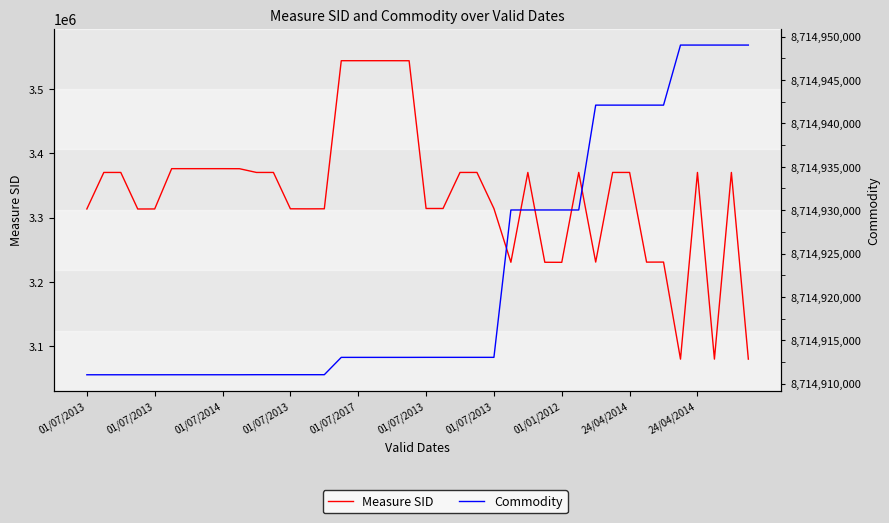

Is it true that Measure SID equals 3370343 at 31?

True